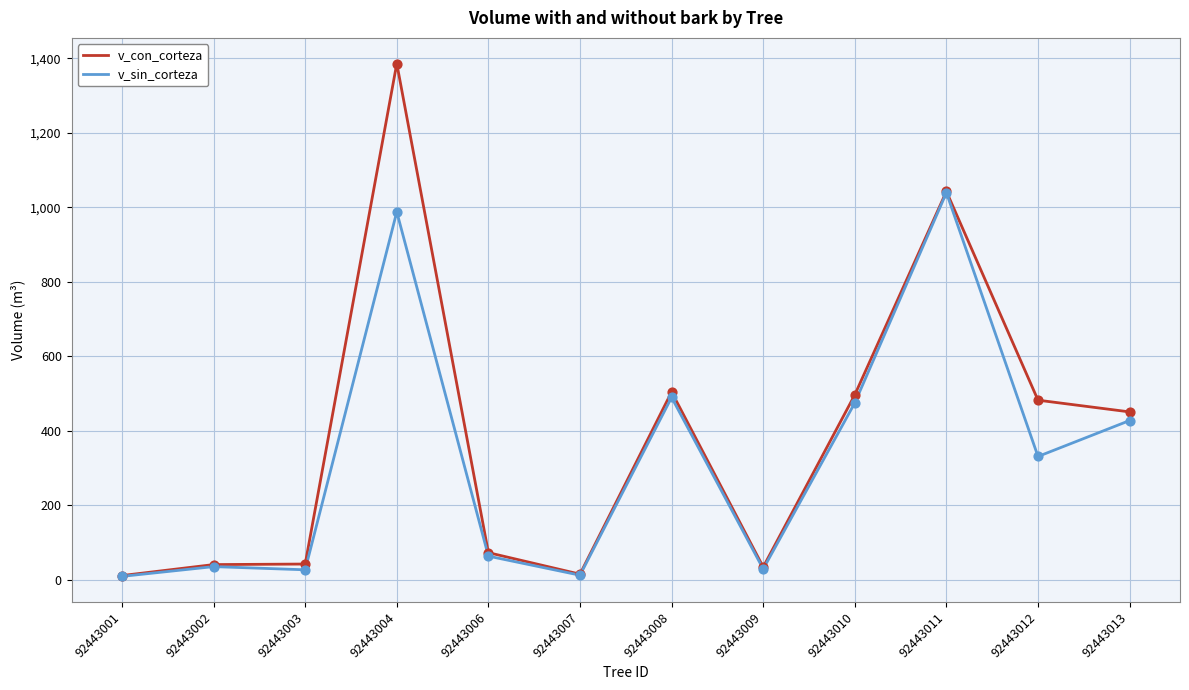

At which category is the sum across all series the highest?

92443004